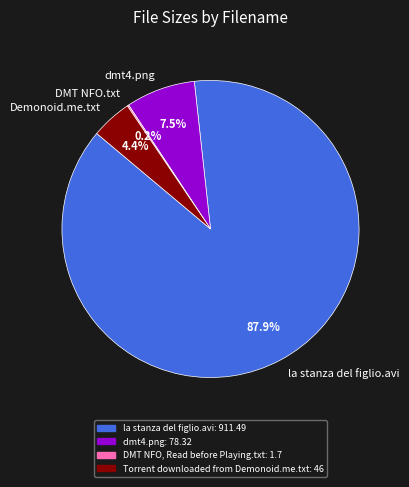

What portion of the pie excludes Demonoid.me.txt?

95.6%